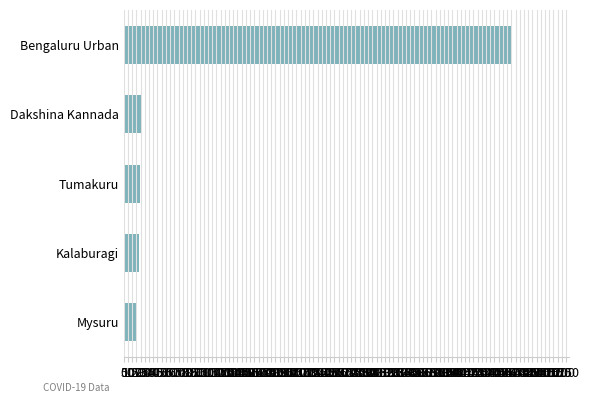

What is the maximum value shown in the chart?

4592